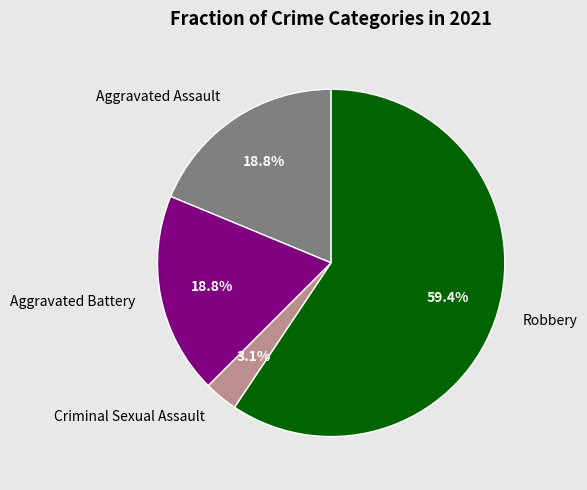

What percentage is NOT represented by Criminal Sexual Assault?

96.9%